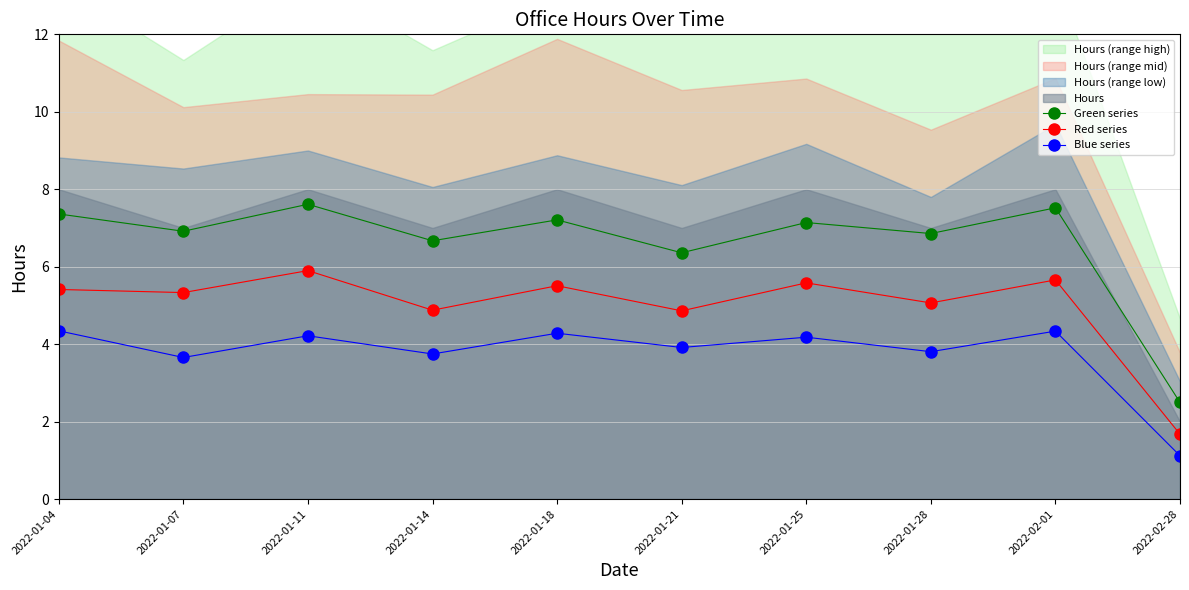

At how many categories does at least one series exceed 4?

9